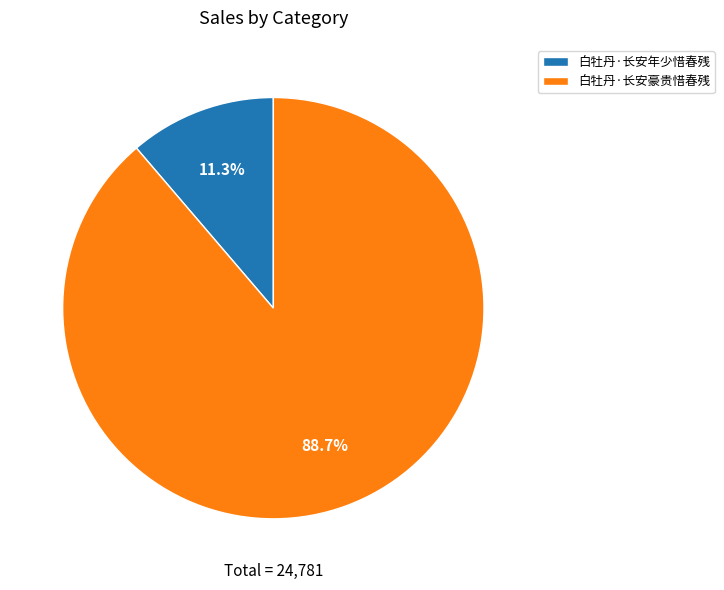

To the nearest percent, what is the difference between the 白牡丹·长安年少惜春残 and 白牡丹·长安豪贵惜春残 slice percentages?

77%